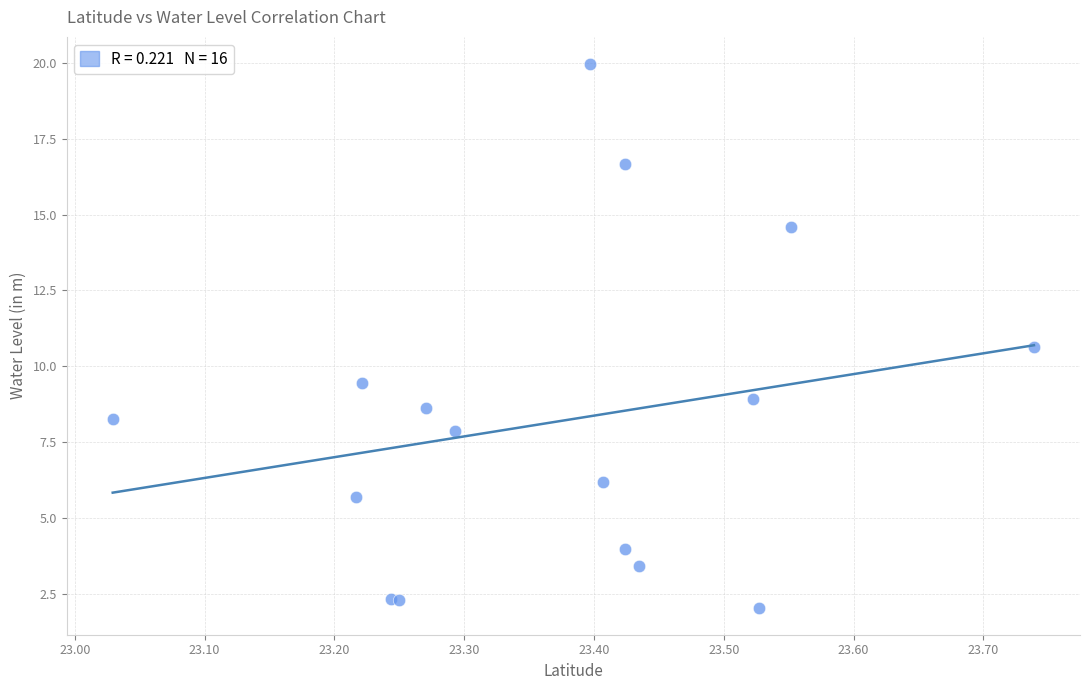

What Y value in the scatter plot is closest to 11?

10.7